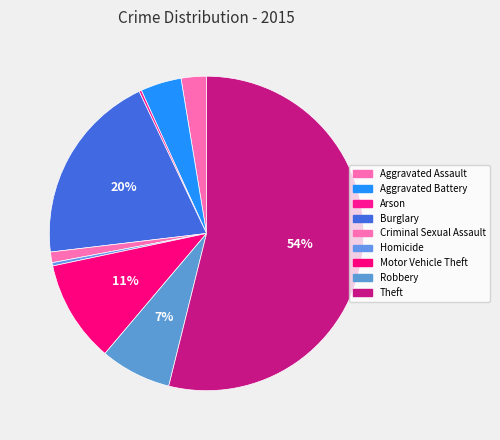

Which slice is the largest?

Theft